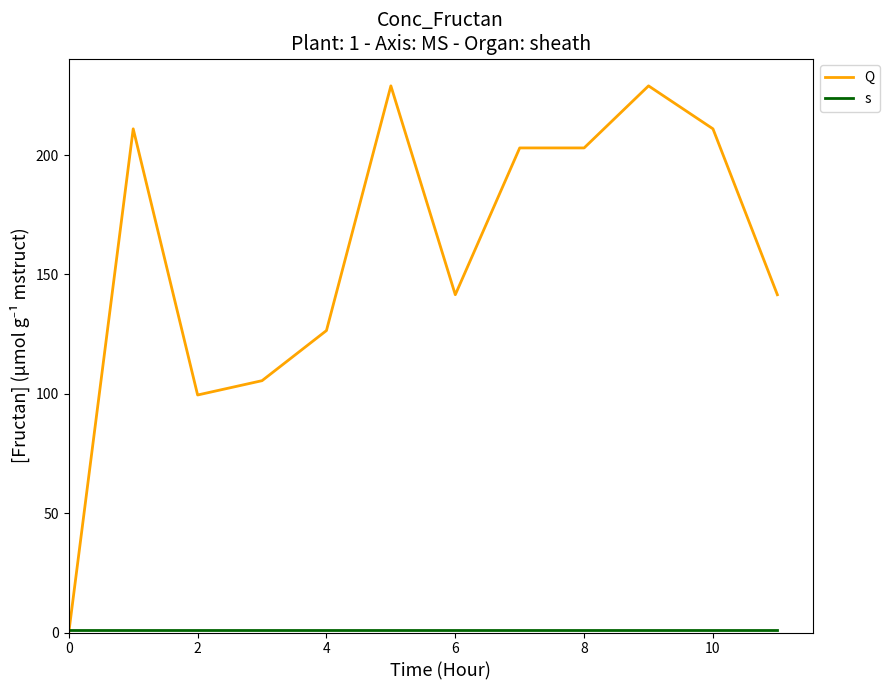

At how many categories does at least one series exceed 194?

6